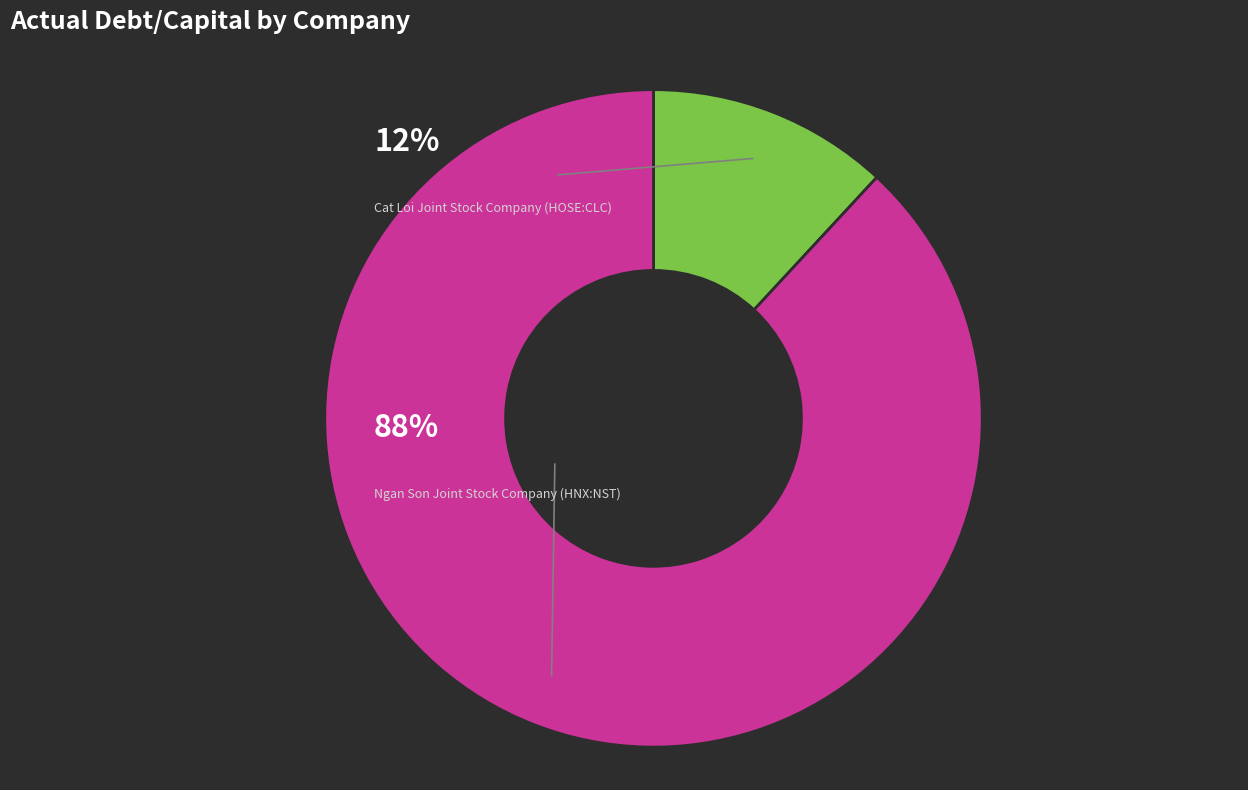

Does Cat Loi Joint Stock Company (HOSE:CLC) account for over 50% of the chart?

No